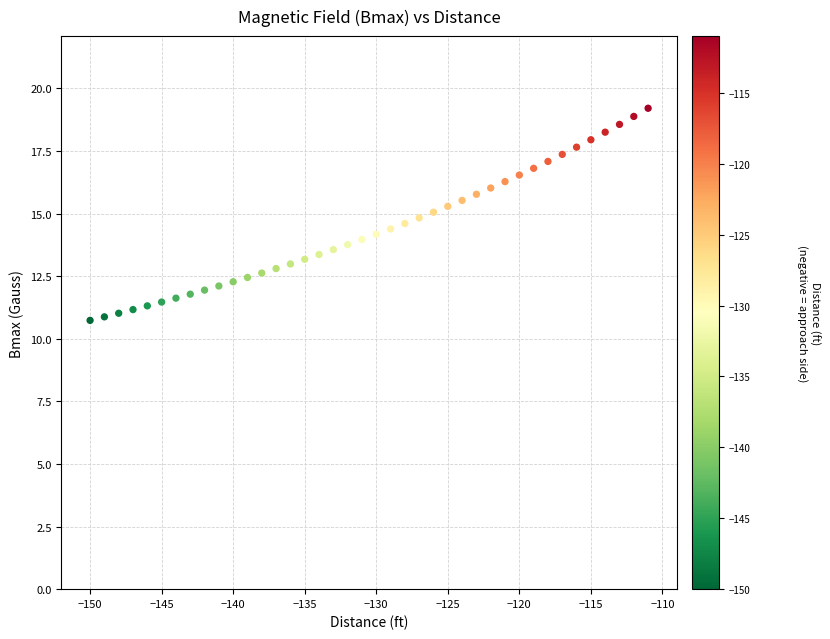

What is the range of Y values (max minus min)?

8.5